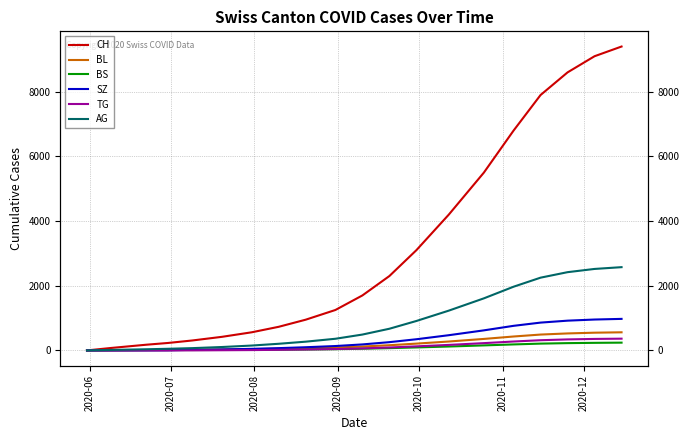

What is the sum of all SZ values?

6748